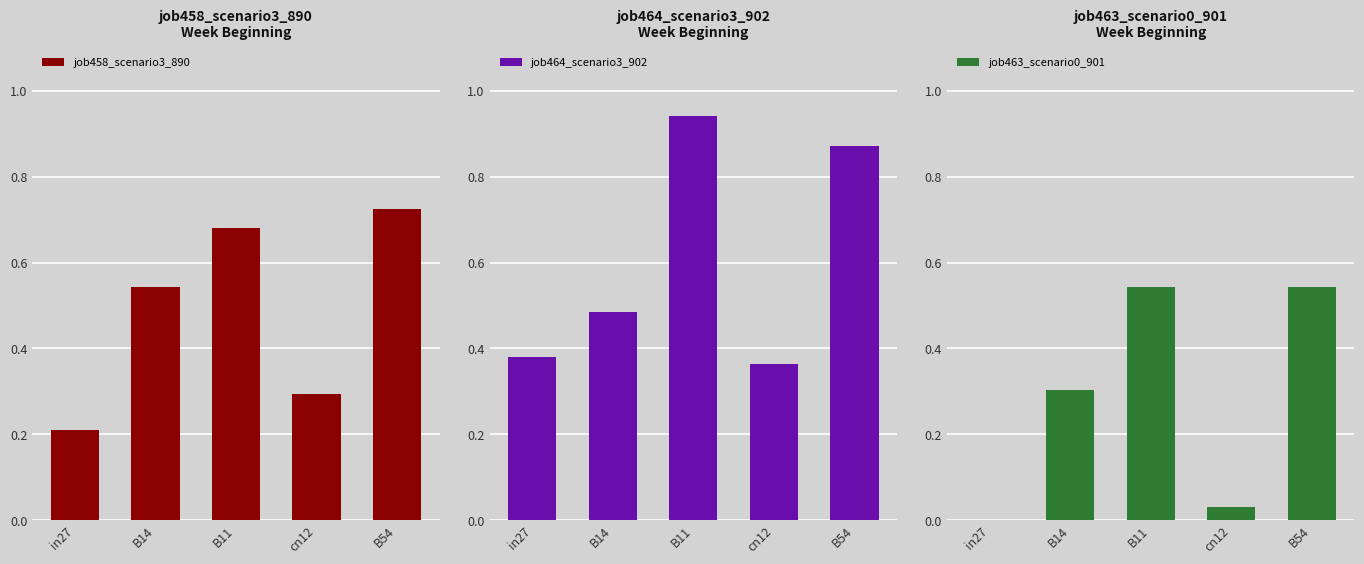

The job463_scenario0_901 series shows 0.9 at B11. True or false?

False